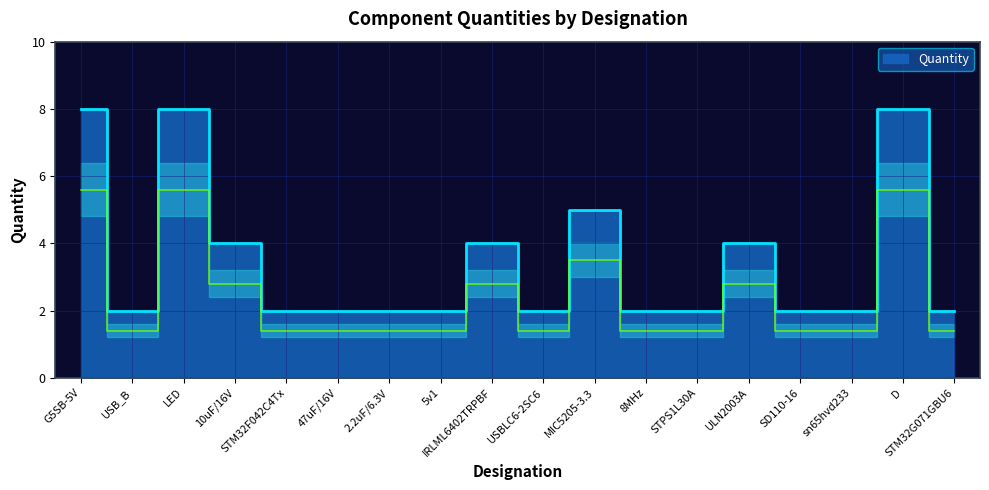

What is the smallest value displayed?

2